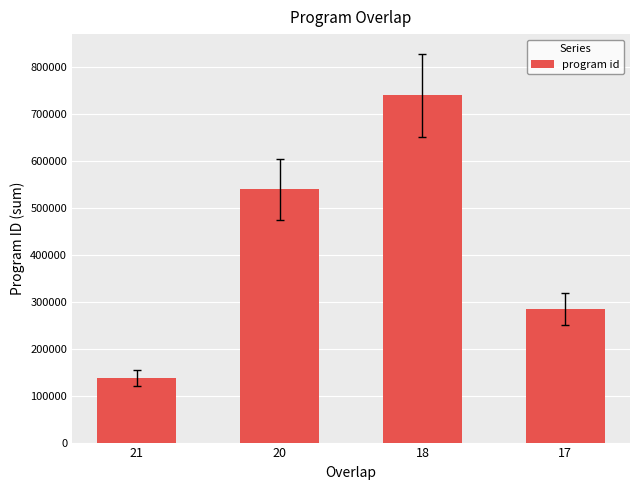

Does the chart contain any negative values?

No